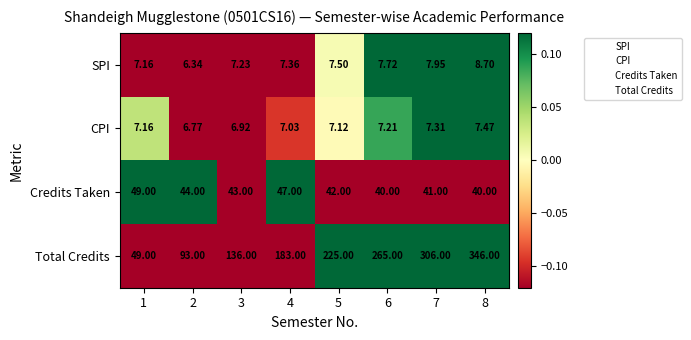

At 8, list the series in order from largest to smallest.

Total Credits, Credits Taken, SPI, CPI